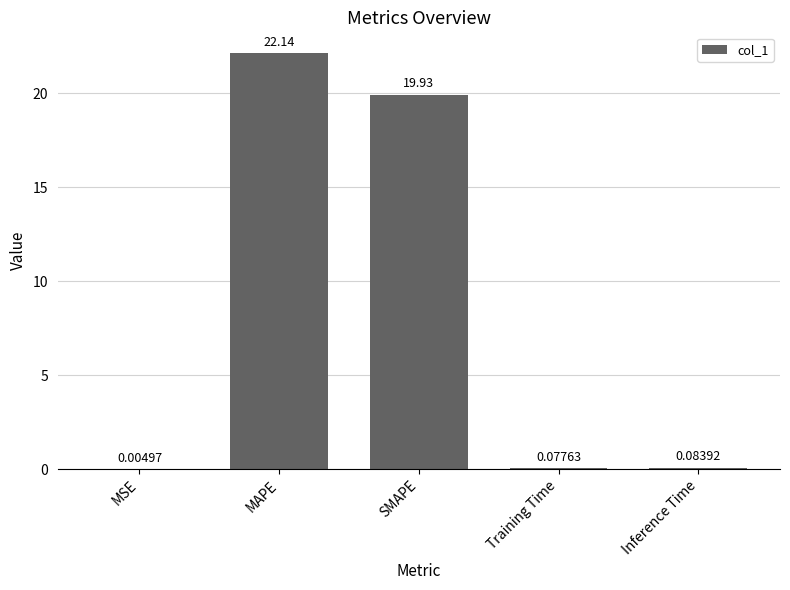

Which category has the highest value across all series?

MAPE